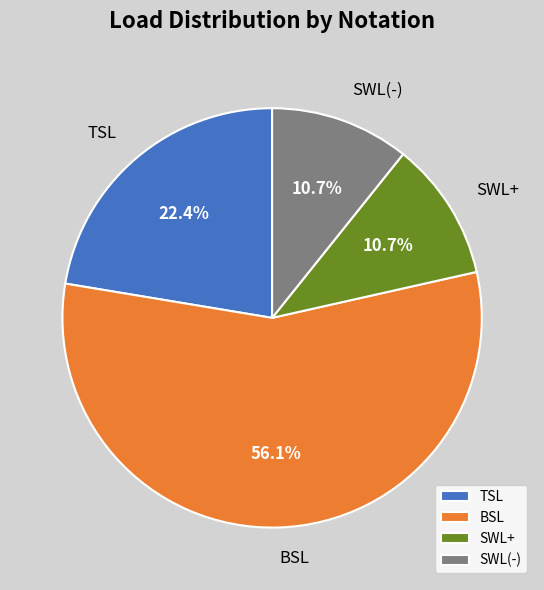

Which has a higher value, SWL(-) or TSL?

TSL